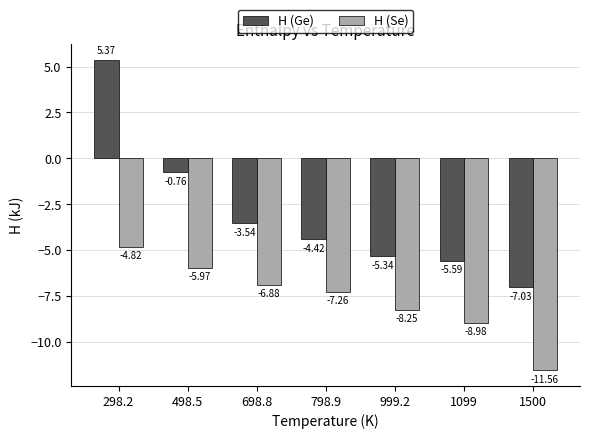

Is the value of H (Se) at 498.5 greater than the value of H (Ge) at 498.5?

No